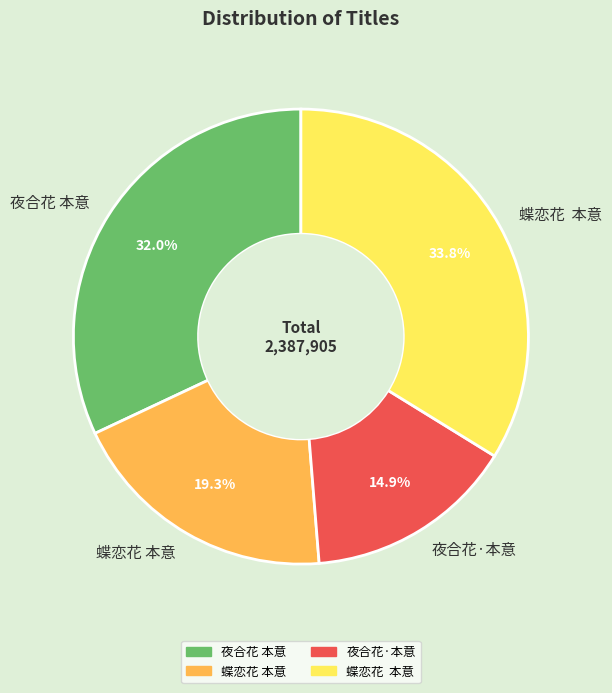

Is there a majority slice in this chart?

No